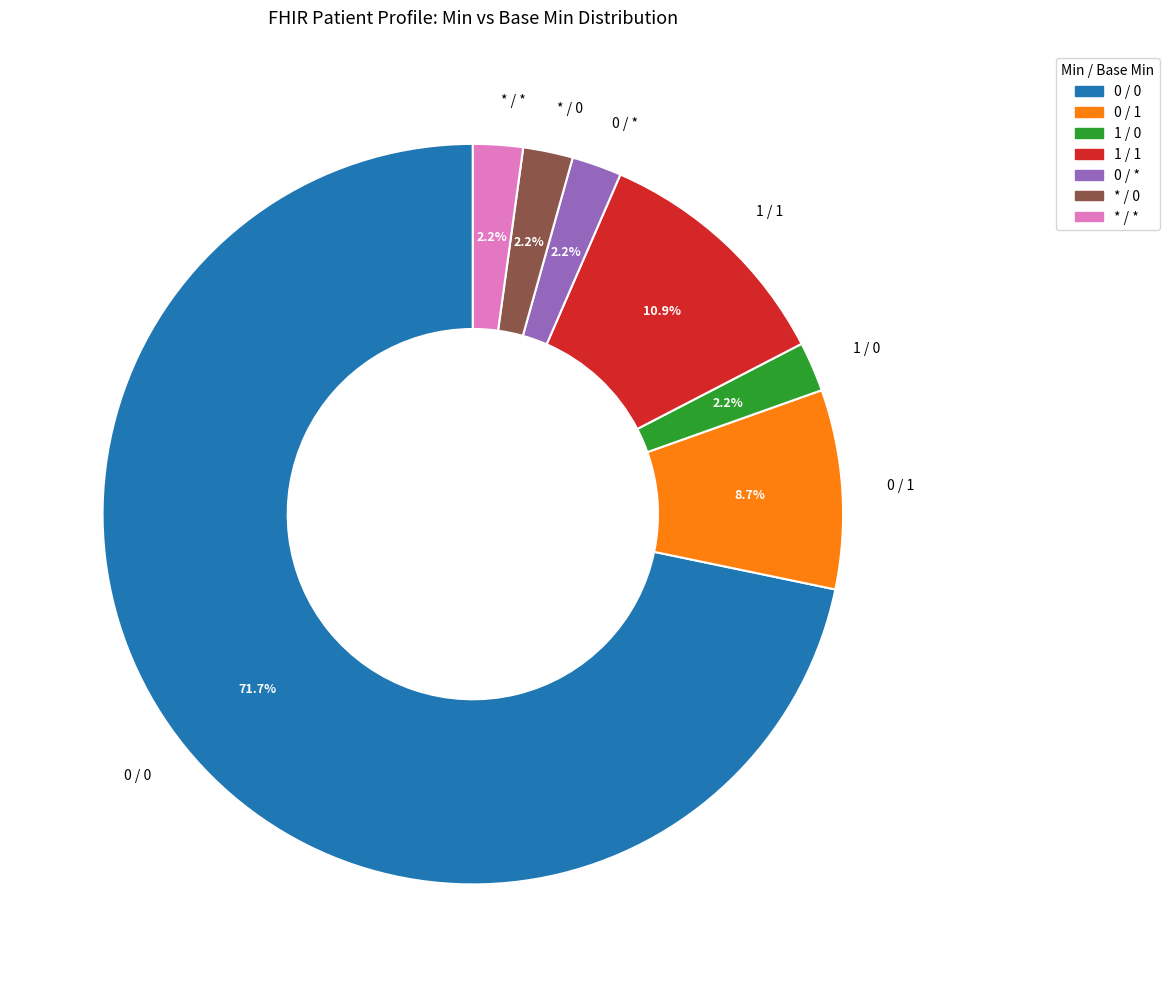

Does 0 / 1 account for over 50% of the chart?

No